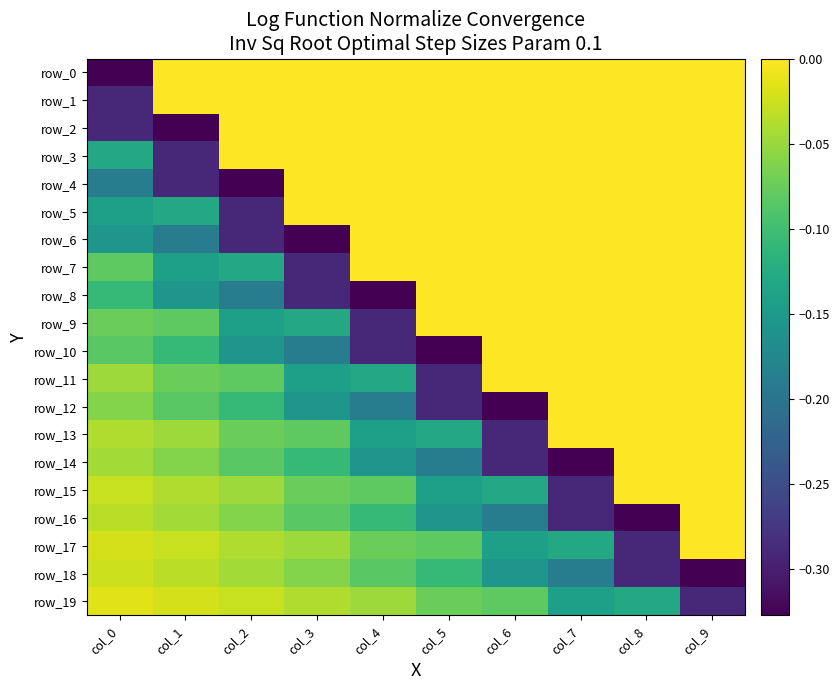

Which series has the largest range (max minus min)?

row_0